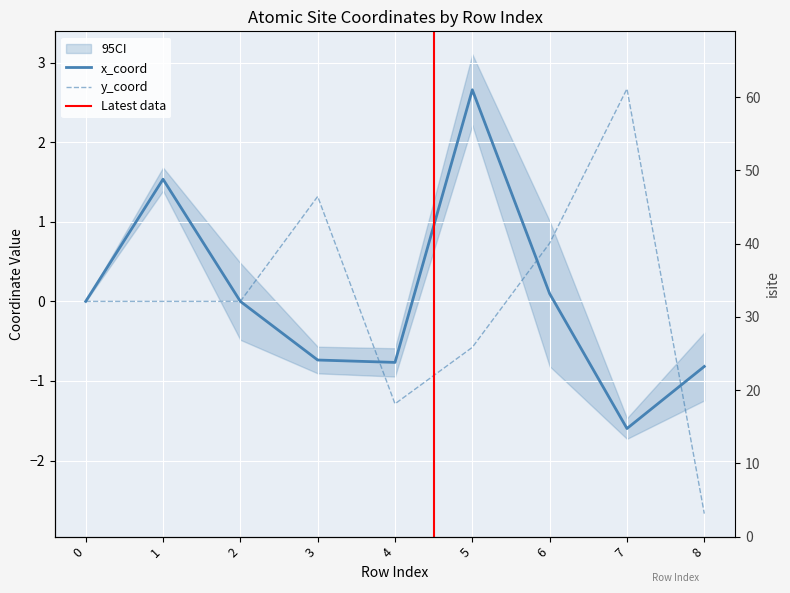

At how many categories does at least one series exceed 39?

2